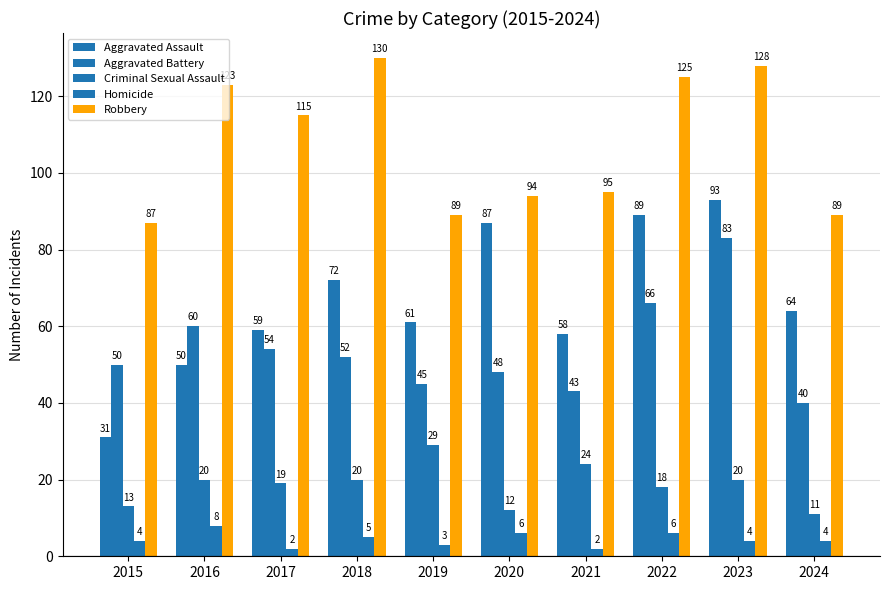

What is the total value across all series at 2024?

208